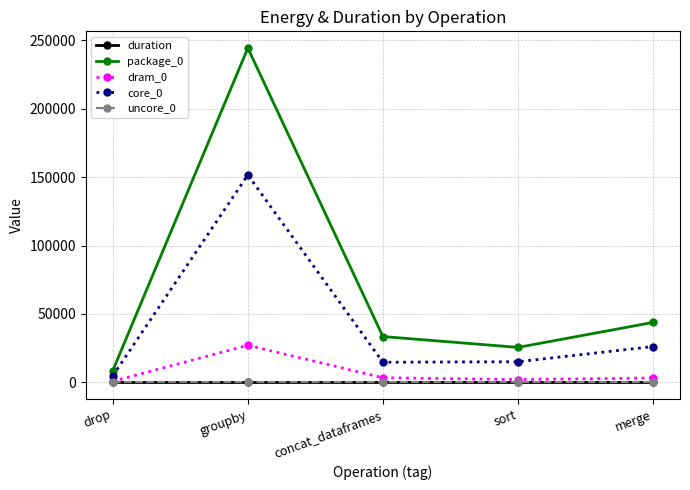

How many data points does each series have?

5